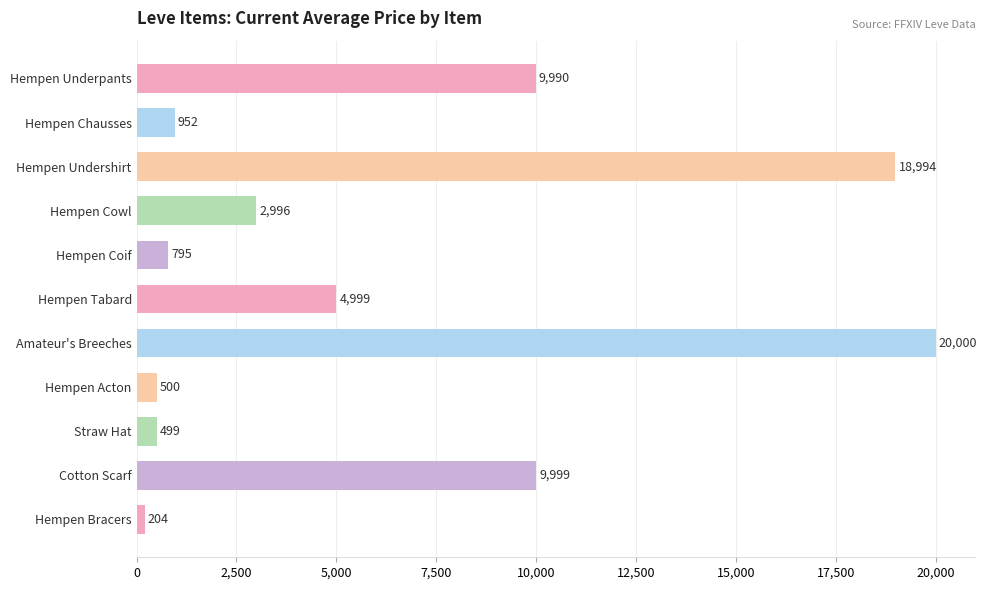

The value at Hempen Undershirt is 9723.5. True or false?

False